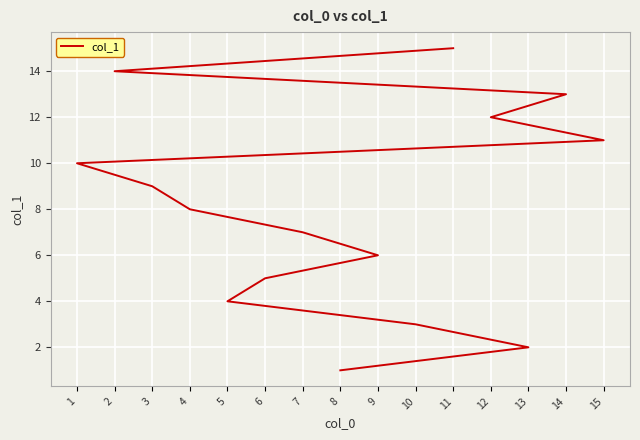

How many lines are shown in the chart?

1